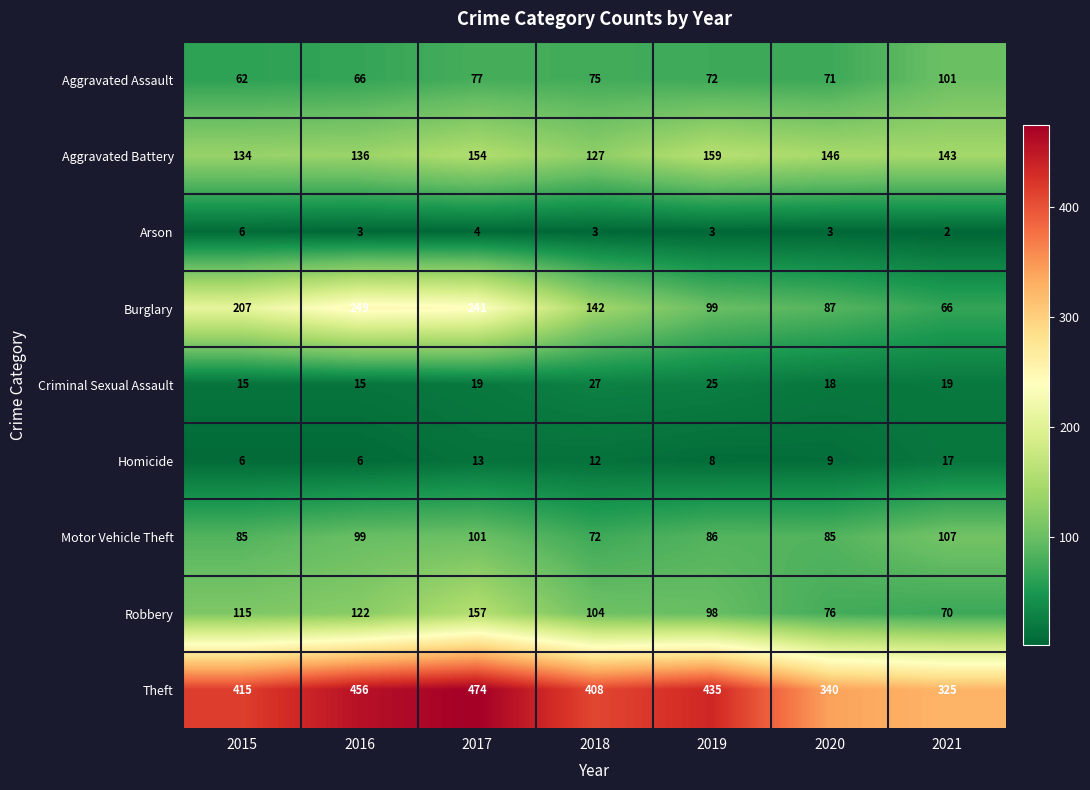

How many series are shown in this chart?

9